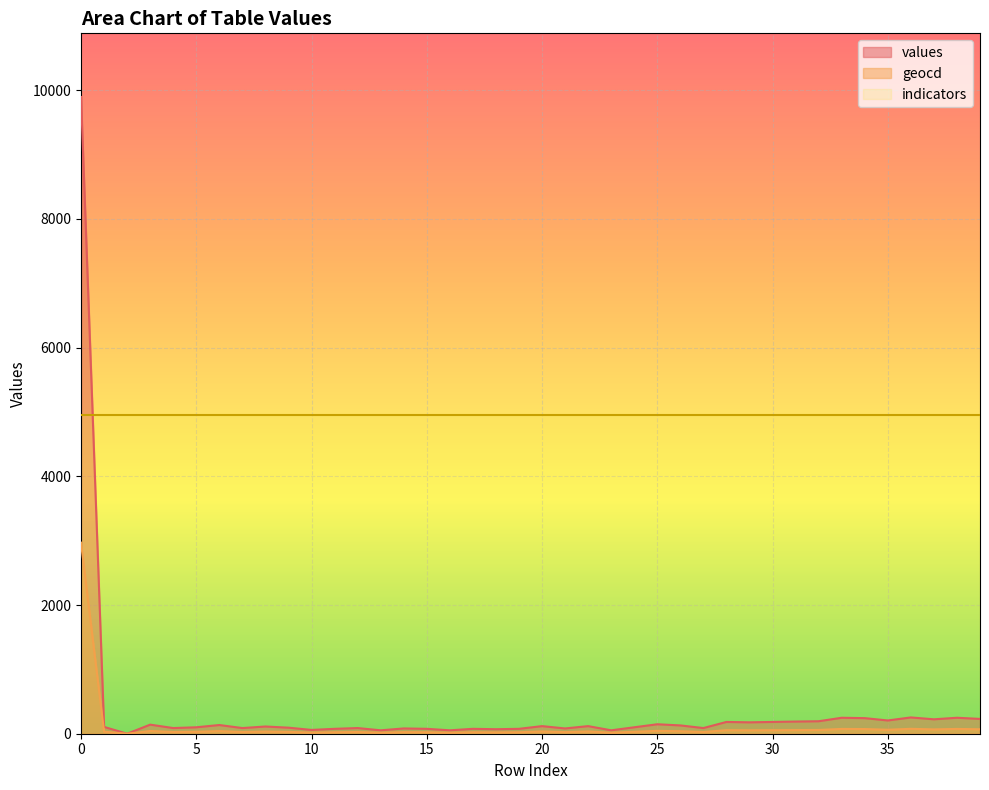

What is the value of the geocd point at the 20th from the left?

23.0